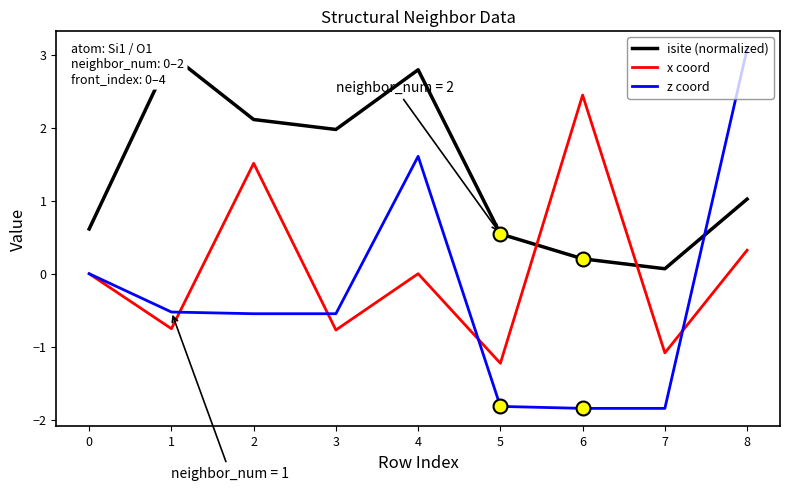

Is it true that x coord equals 0.0 at 4?

True